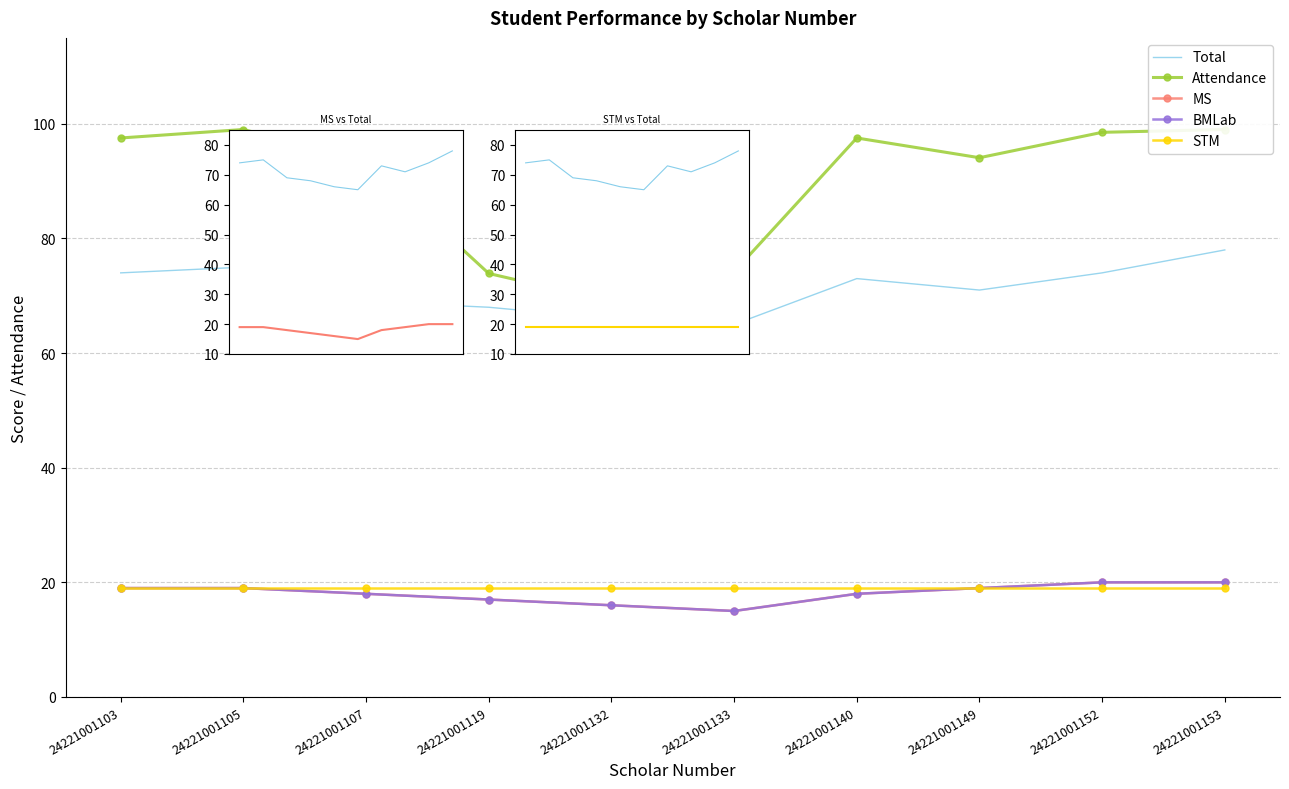

What is the total value across all series at 24221001132?

186.0